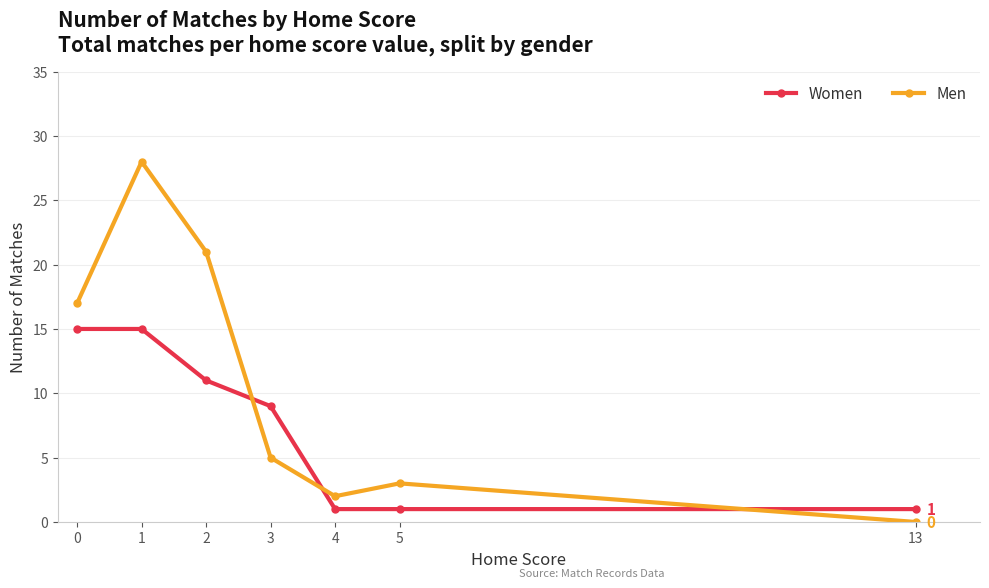

The Women series shows 14 at 3. True or false?

False